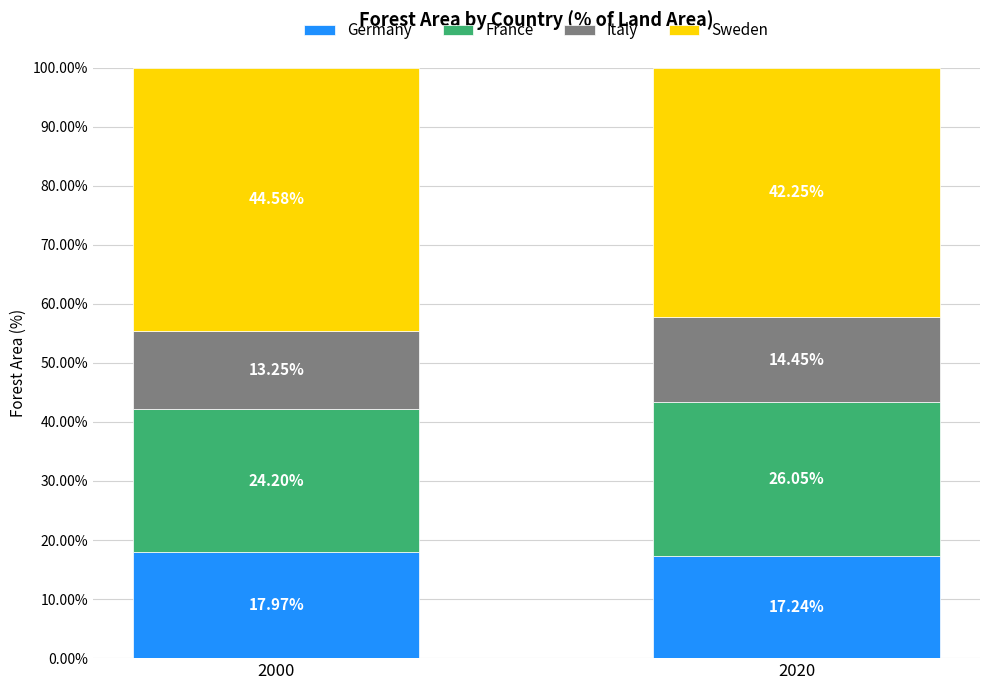

What is the total value across all series at 2000?

100.0